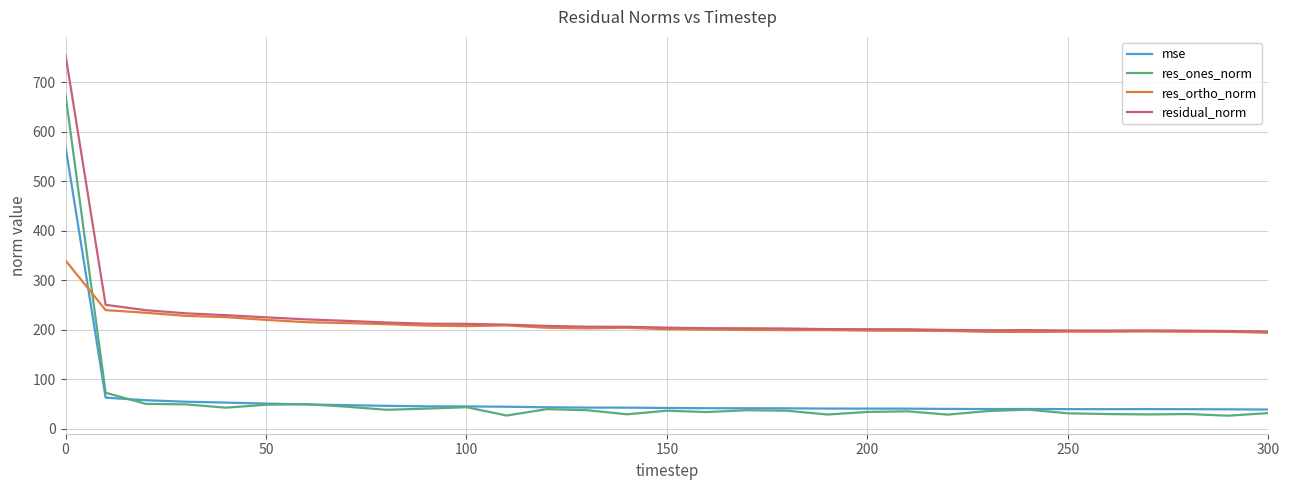

Which series has the largest range (max minus min)?

res_ones_norm